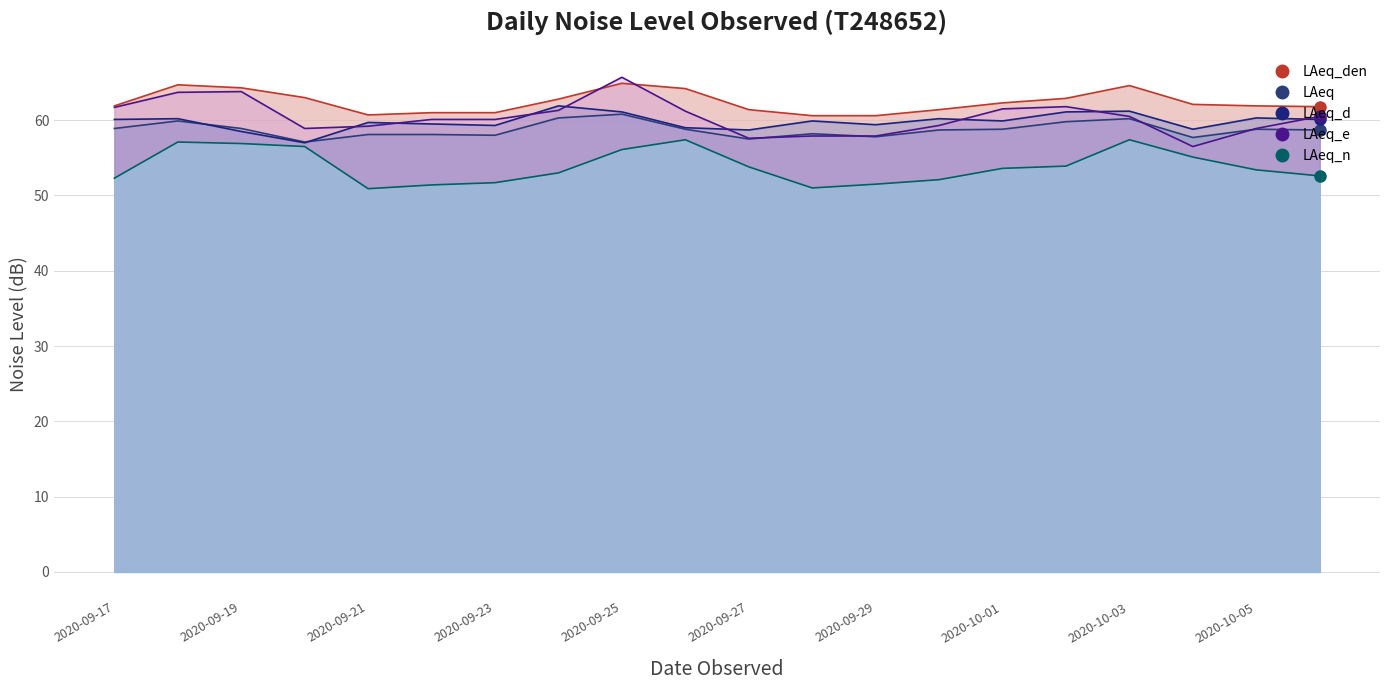

After their last crossing, which series has the higher values: LAeq_e or LAeq_d?

LAeq_e